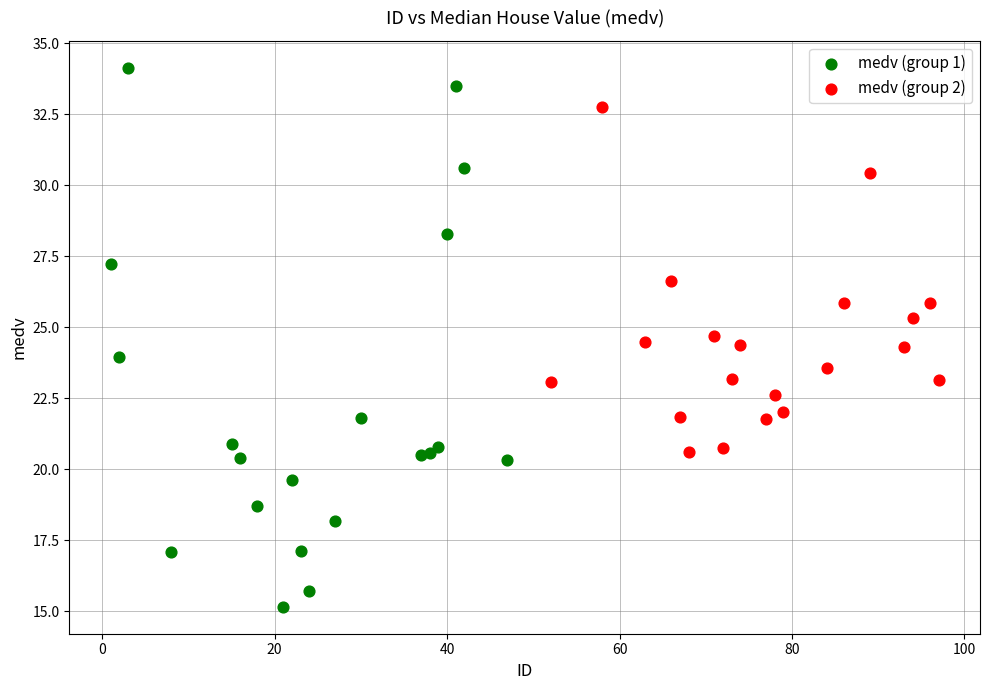

Which series contains the lowest Y value?

medv (group 1)